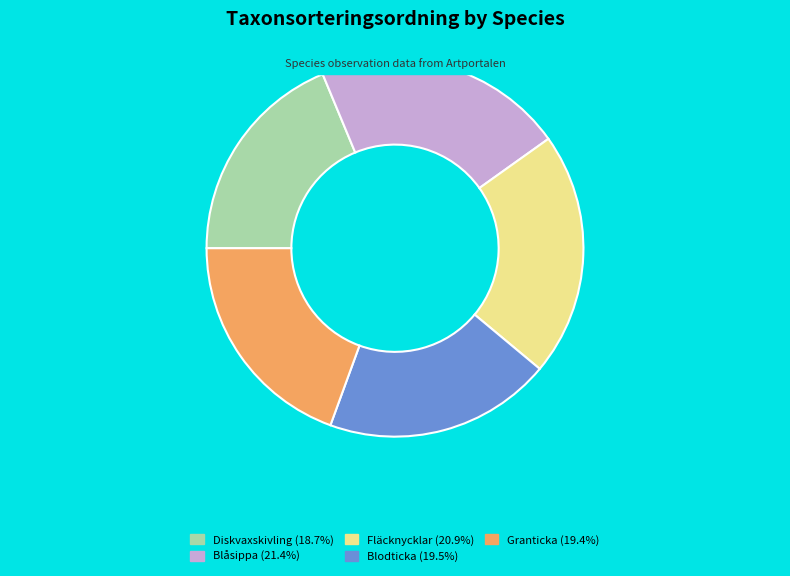

Does Blåsippa represent more than half of the total?

No